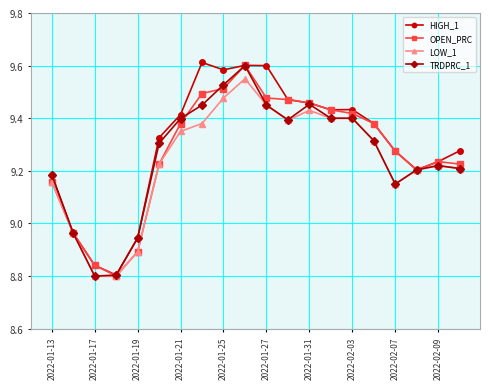

At how many categories does at least one series exceed 9?

16